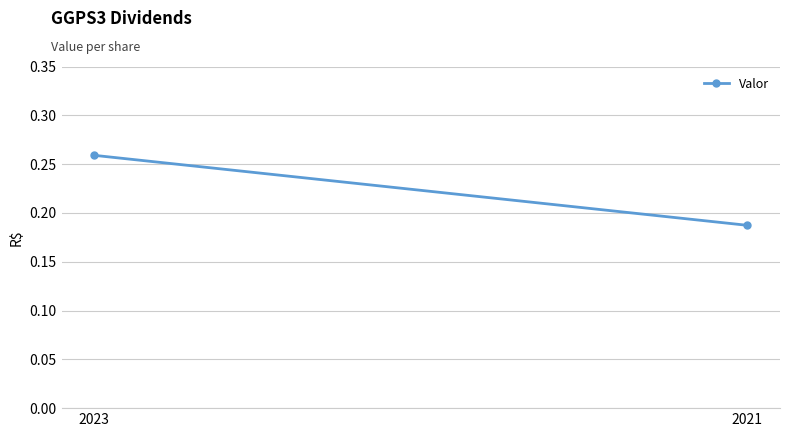

What is the value of the 1st point from the left?

0.3